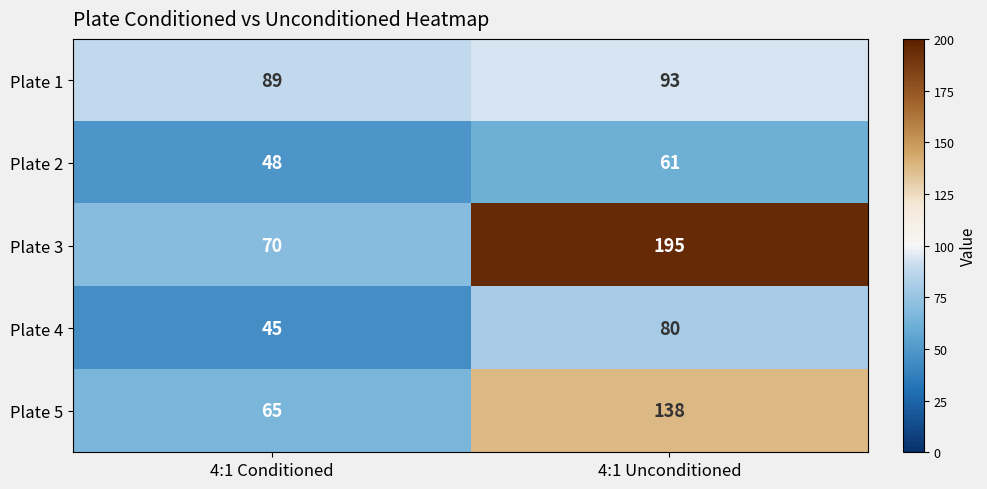

At which label is Plate 5 closest to 101?

4:1 Conditioned